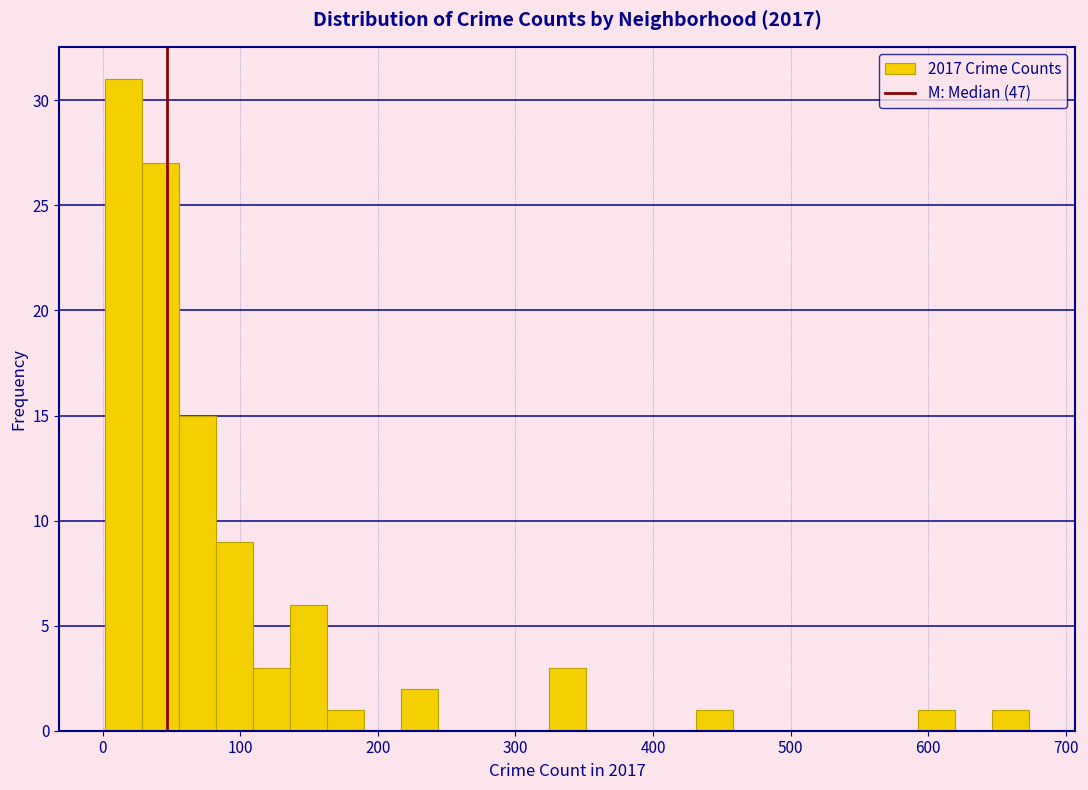

Read against the x-axis, roughly where is the centre of the tallest bar?

20